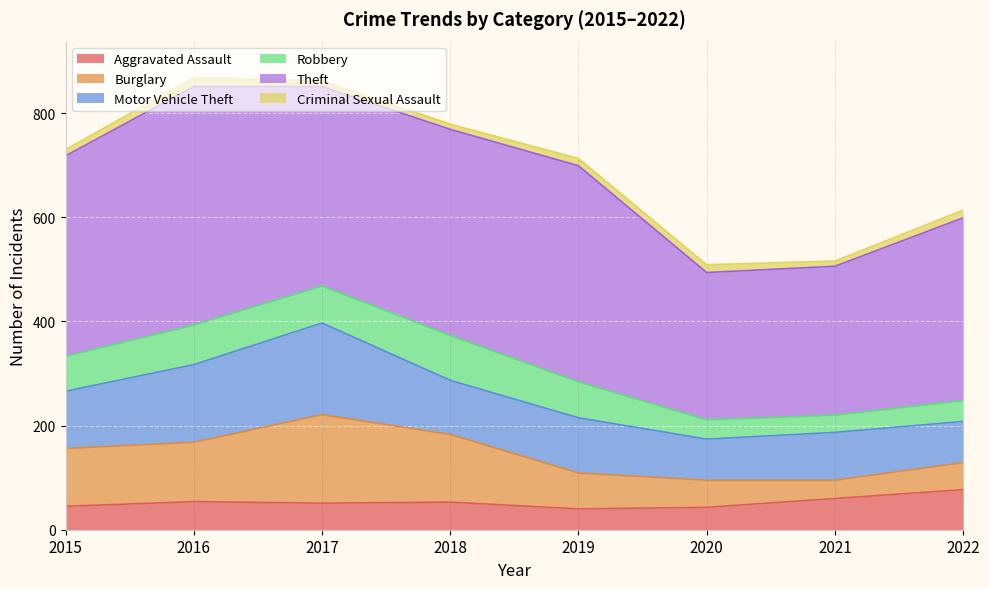

Which series has the largest range (max minus min)?

Theft